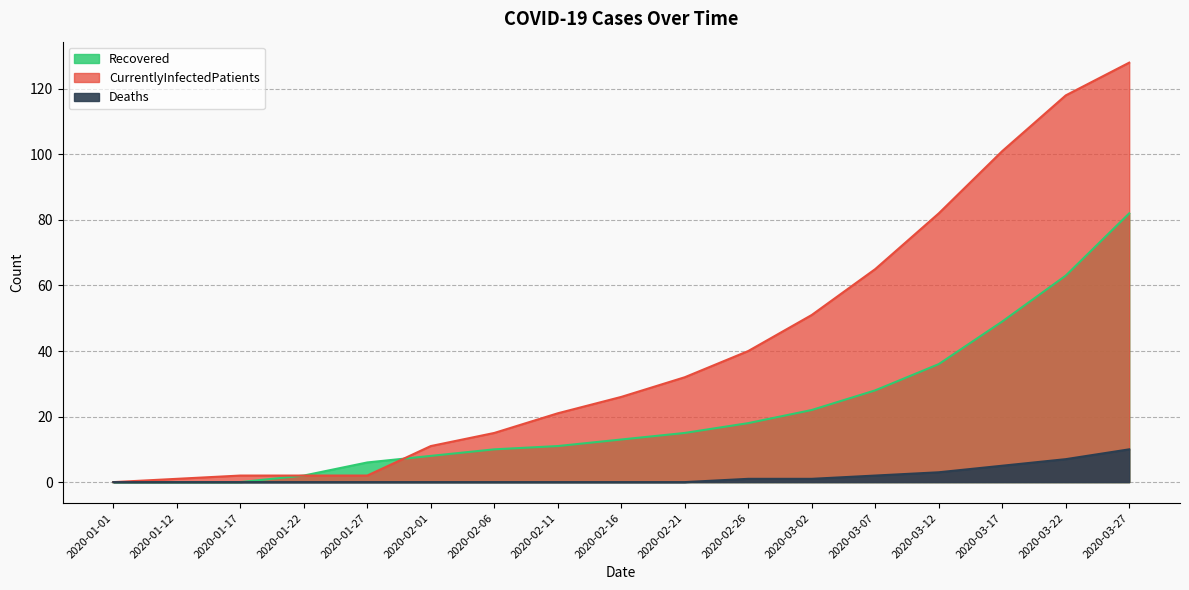

What is the label of the 2nd point from the left?

2020-01-12